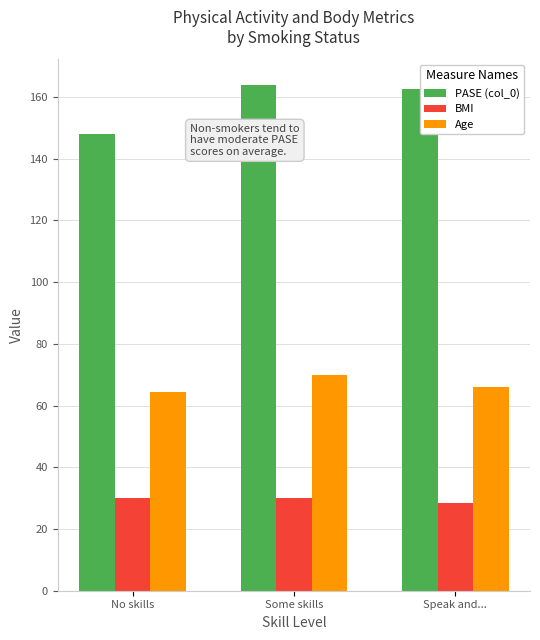

What is the difference between the Age values at Speak and... and No skills?

1.7